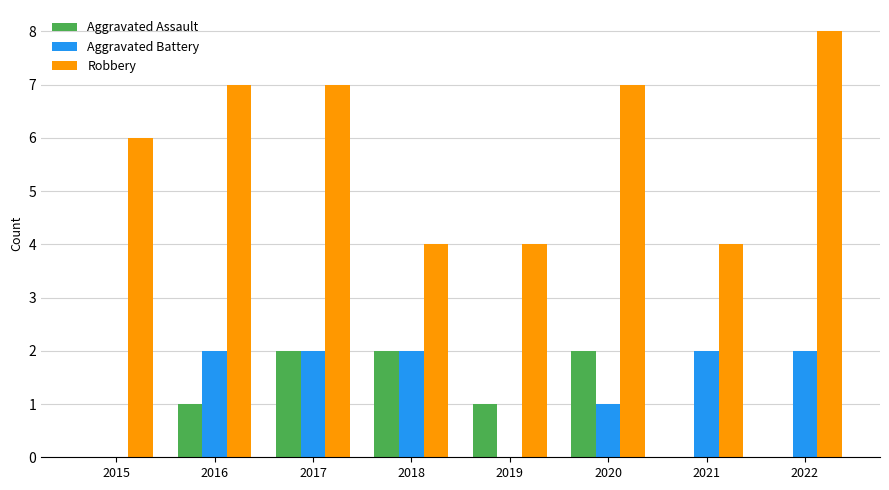

The Robbery series shows 7 at 2019. True or false?

False